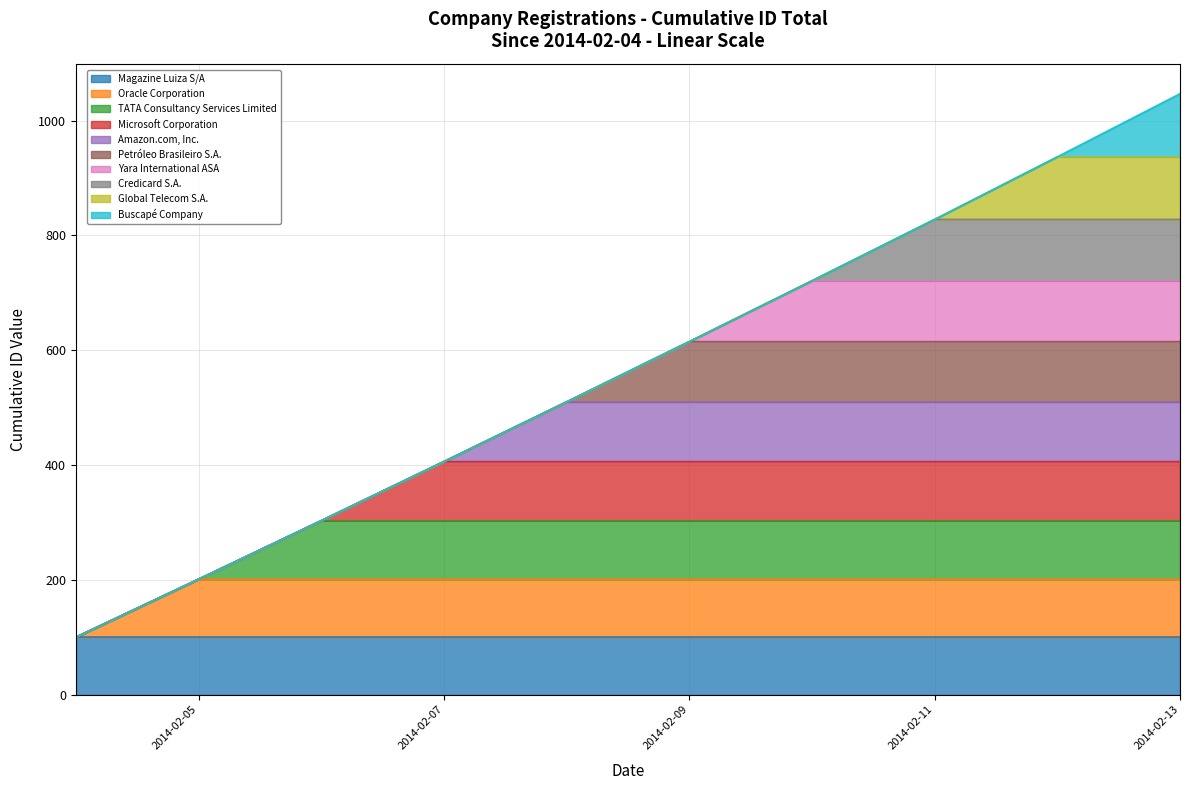

Where is the data nearest to the value 573?

2014-02-09